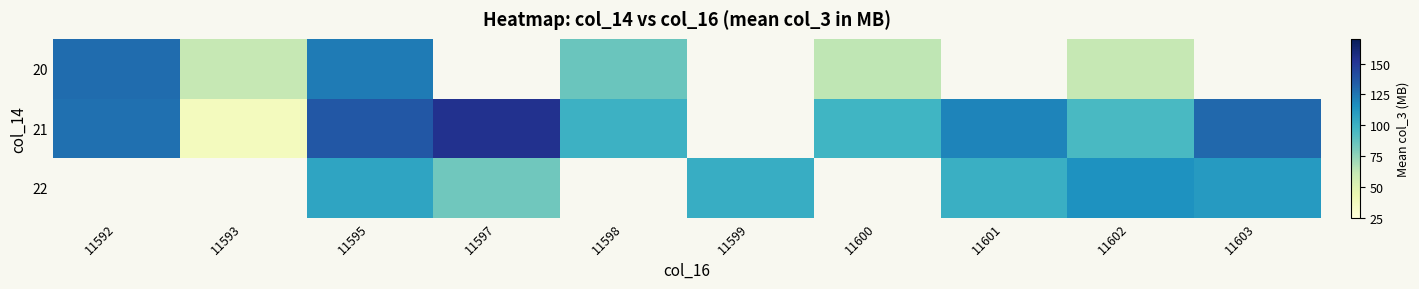

At which category does the chart reach its peak across all series?

11597